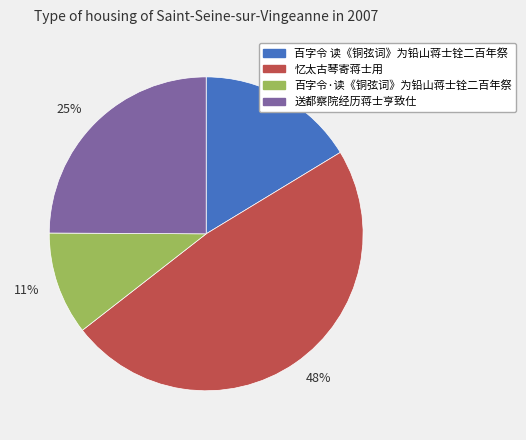

What is the largest slice in the pie chart?

忆太古琴寄蒋士用